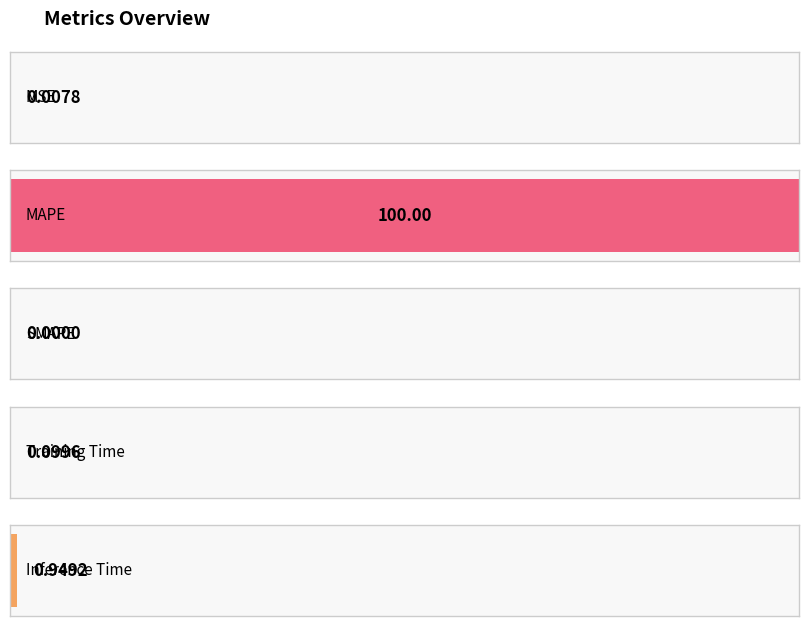

True or false: the data shows 0.0 at MSE.

False